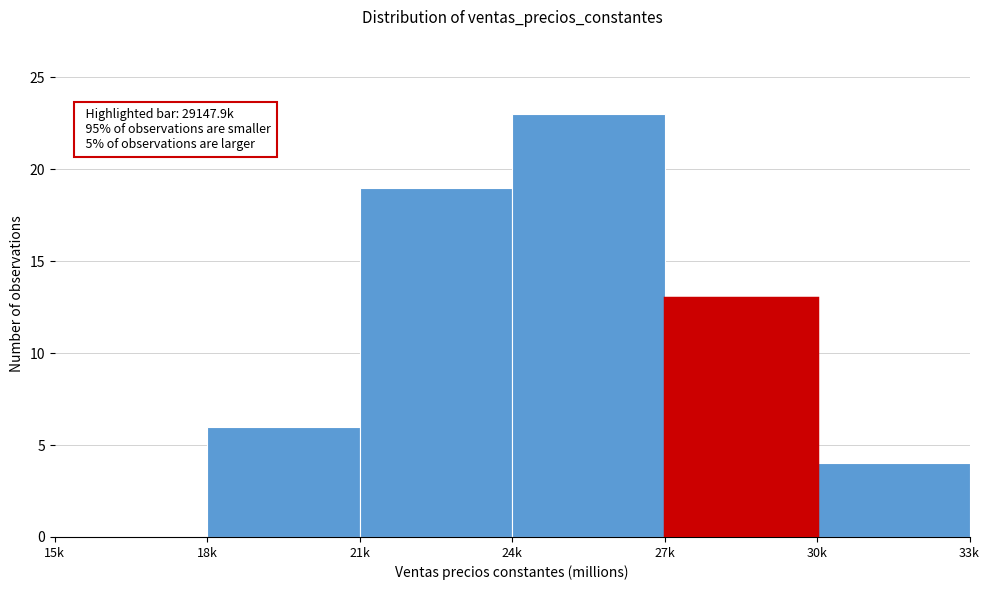

Reading right to left, list all the values displayed in this chart.

30k=4	27k=13	24k=23	21k=19	18k=6	15k=0